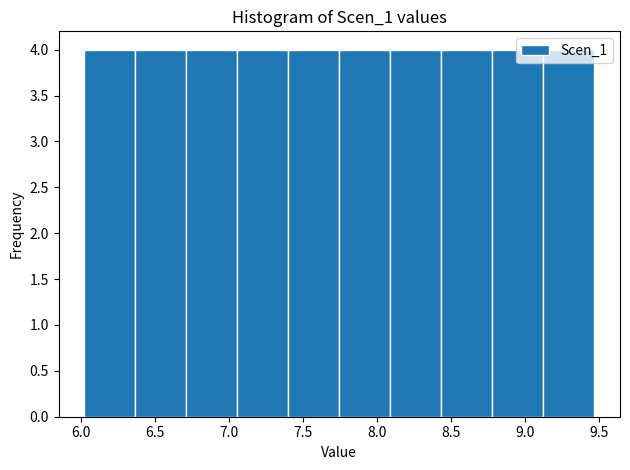

Reading left to right, transcribe this chart: for each bar, give the range it covers on the x-axis and its height. Neither the bar edges nor the heights are printed on the chart, so give them approximately, as read against the axes.

6.00 to 6.35: 4
6.35 to 6.70: 4
6.70 to 7.05: 4
7.05 to 7.40: 4
7.40 to 7.75: 4
7.75 to 8.10: 4
8.10 to 8.45: 4
8.45 to 8.80: 4
8.80 to 9.10: 4
9.10 to 9.45: 4